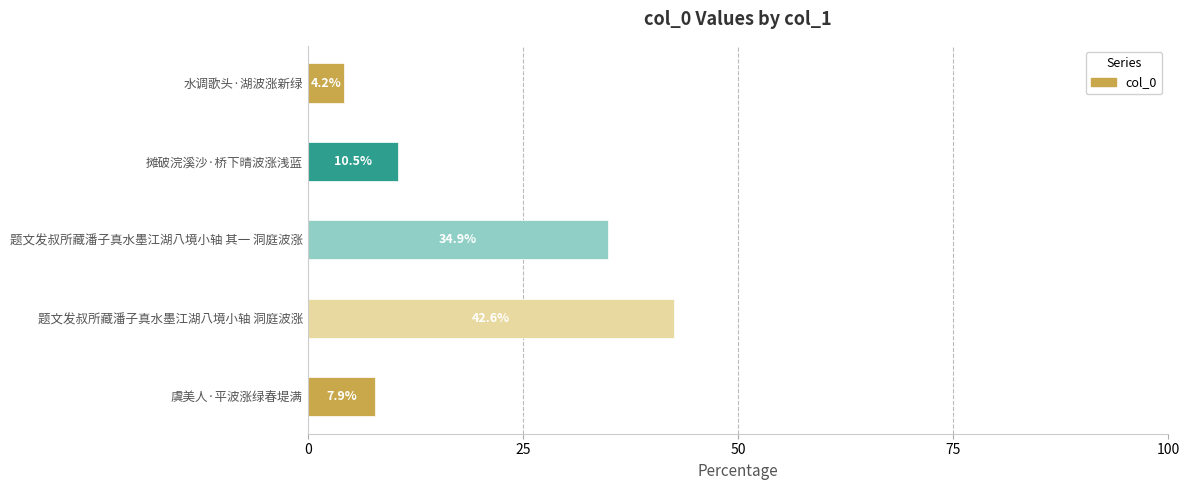

How many data points are above 10?

3